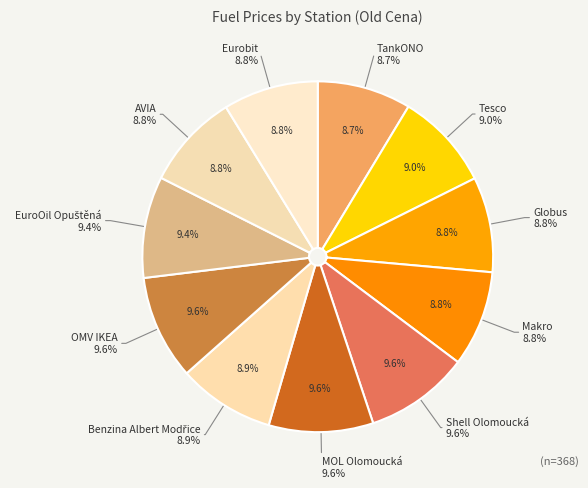

Rank the categories by value from highest to lowest.

Shell Olomoucká, MOL Olomoucká, OMV IKEA, EuroOil Opuštěná, Tesco, Benzina Albert Modřice, Makro, AVIA, Globus, Eurobit, TankONO